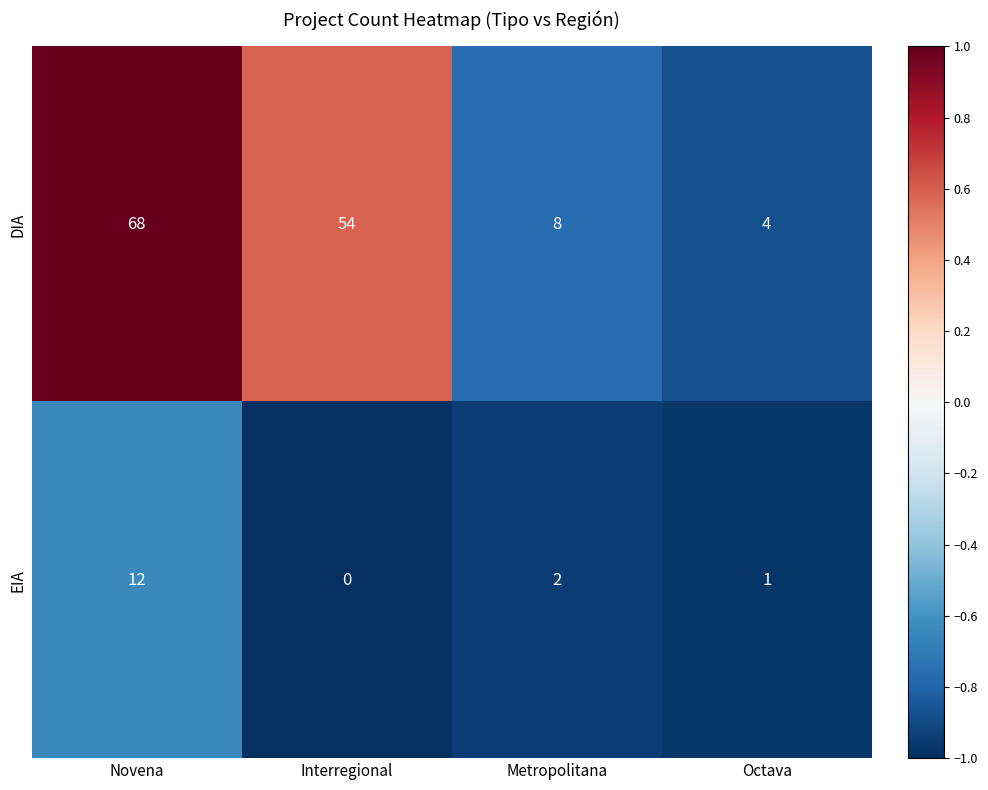

At how many categories does at least one series exceed 0?

4